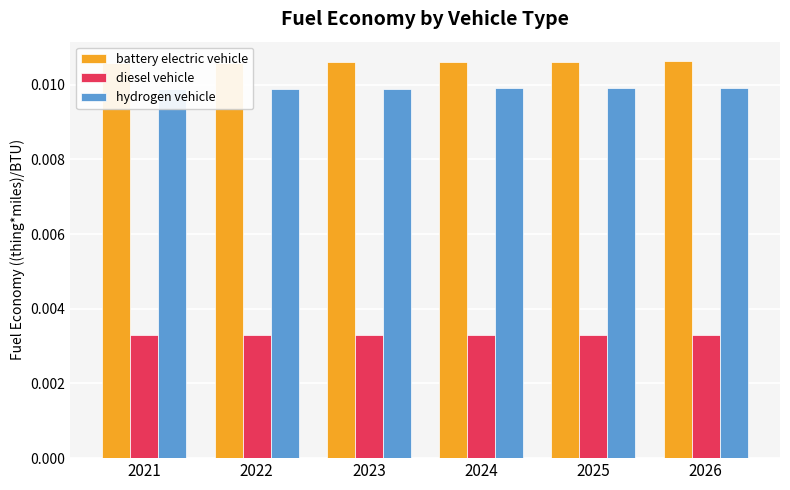

The battery electric vehicle series shows 0.0 at 2022. True or false?

False